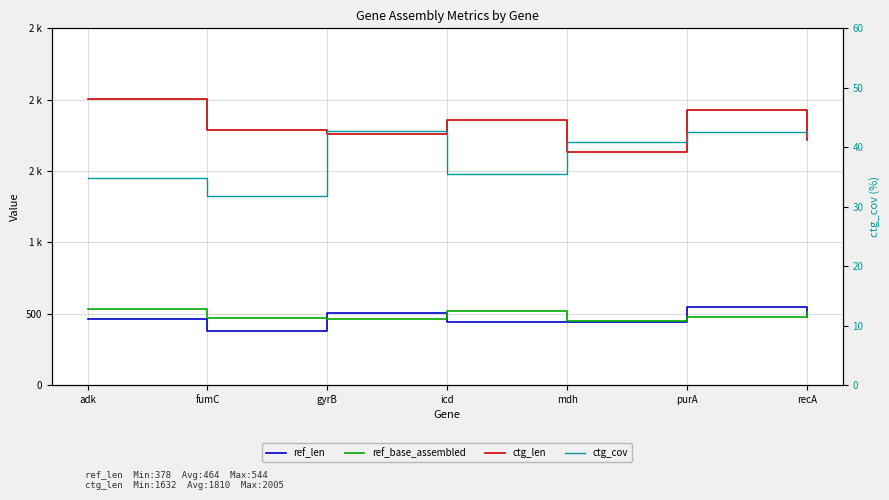

Which category has the highest value across all series?

adk